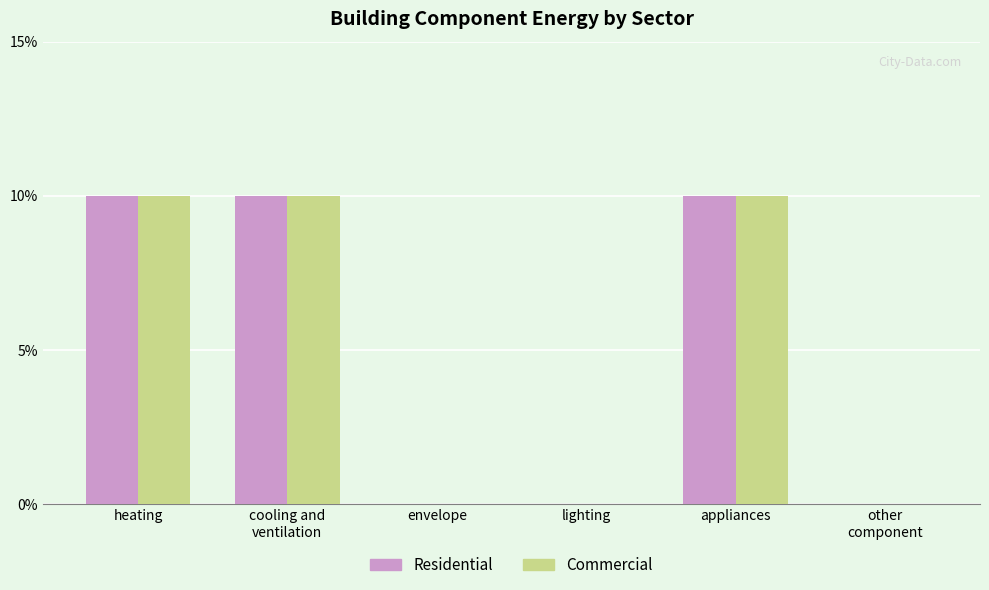

Which has a higher value, lighting or envelope?

lighting